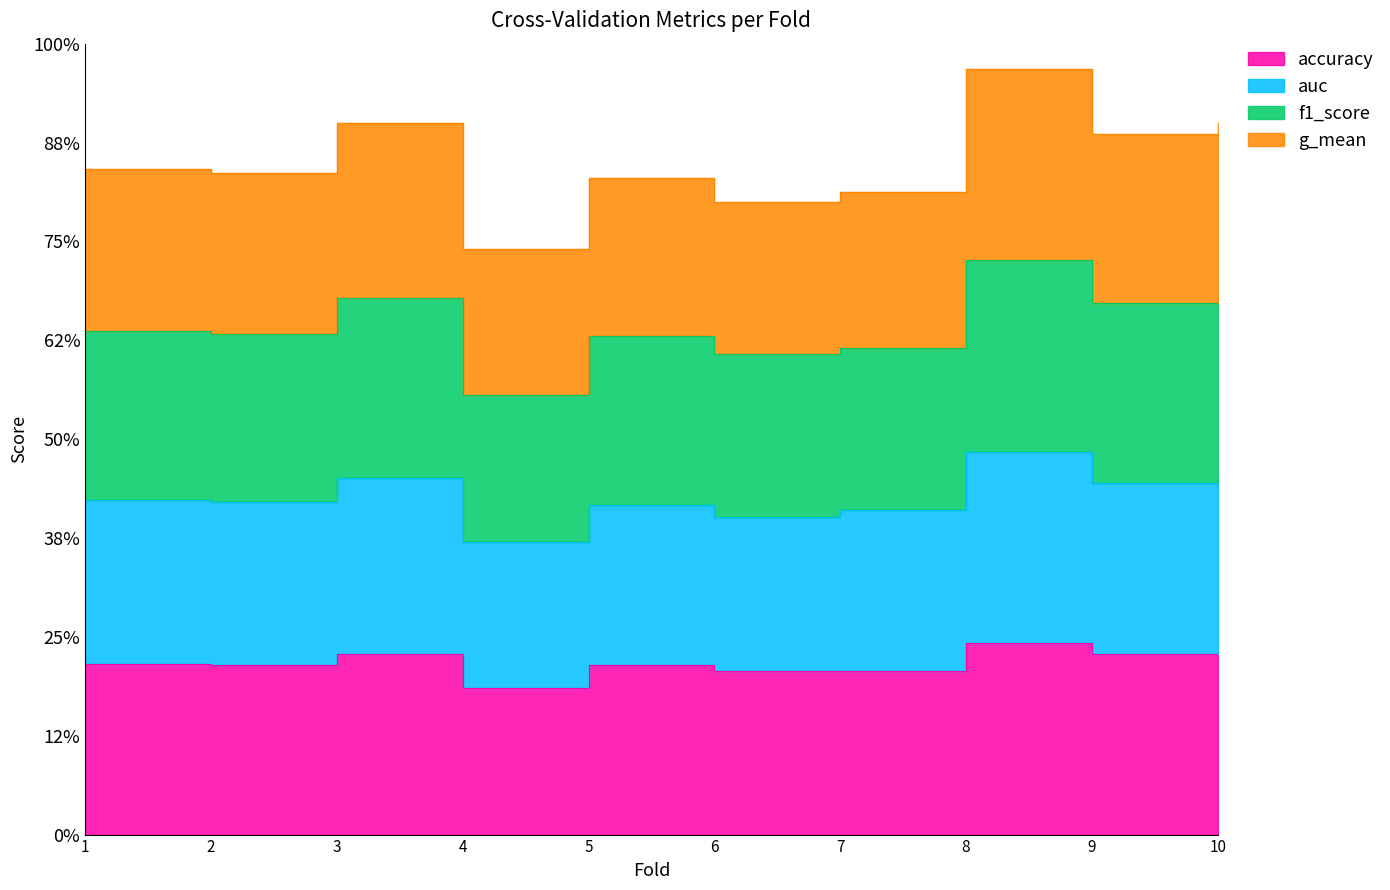

What is the sum of all auc values?

34.1